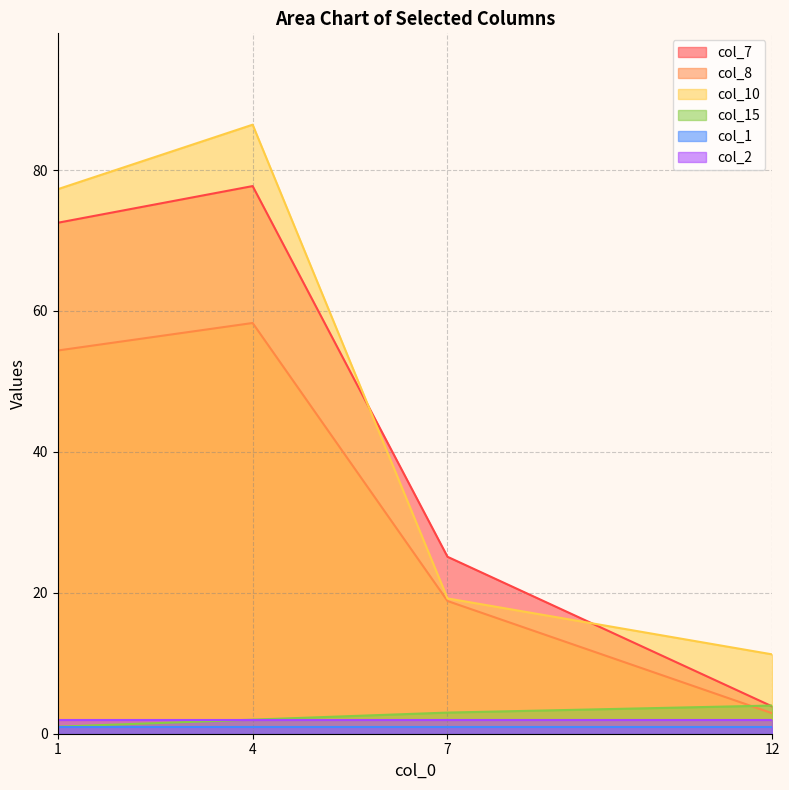

At which category is the sum across all series the highest?

4